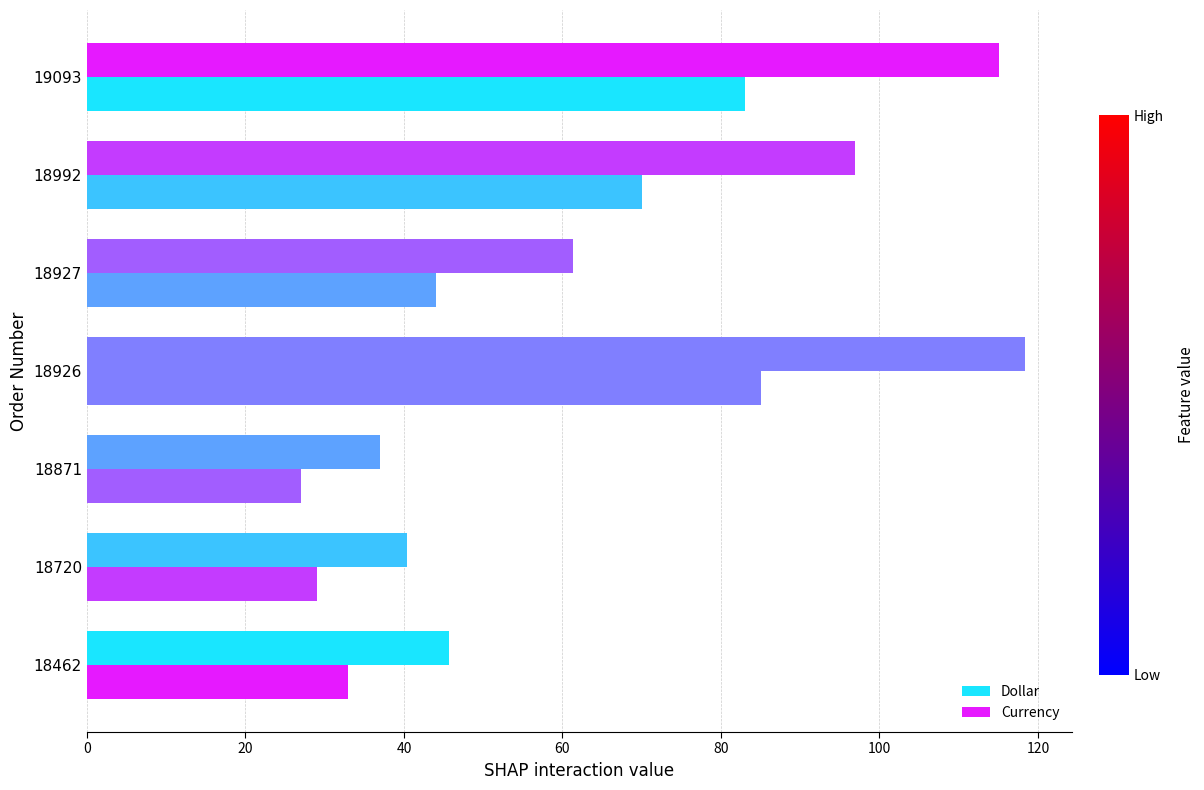

How many distinct data groups are displayed?

2